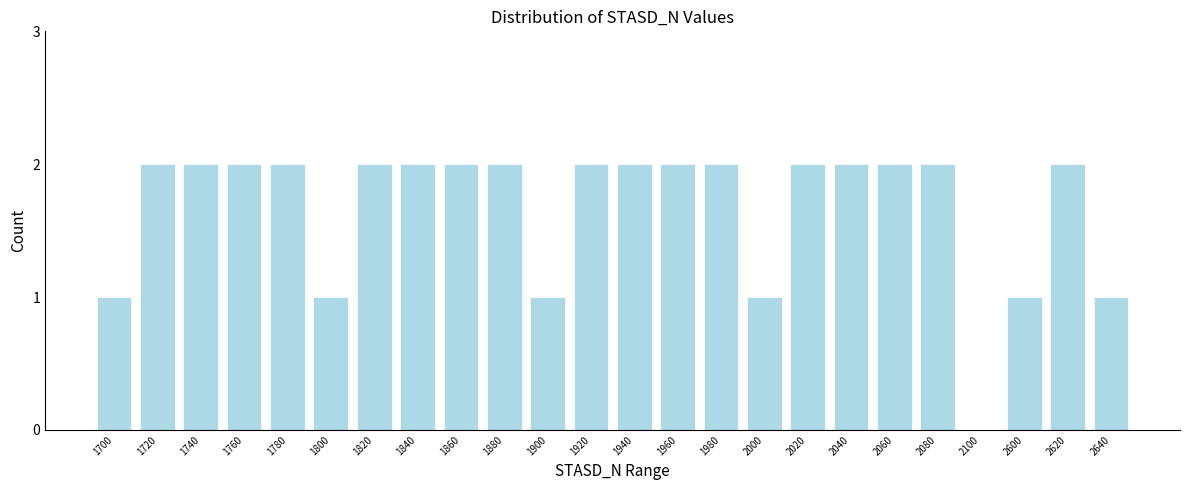

Reading left to right, transcribe all the data shown in this chart.

1700=1	1720=2	1740=2	1760=2	1780=2	1800=1	1820=2	1840=2	1860=2	1880=2	1900=1	1920=2	1940=2	1960=2	1980=2	2000=1	2020=2	2040=2	2060=2	2080=2	2100=0	2600=1	2620=2	2640=1